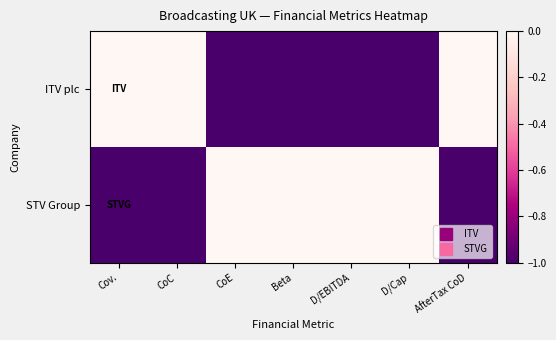

List the series in order of their peak value, lowest first.

ITV plc, STV Group